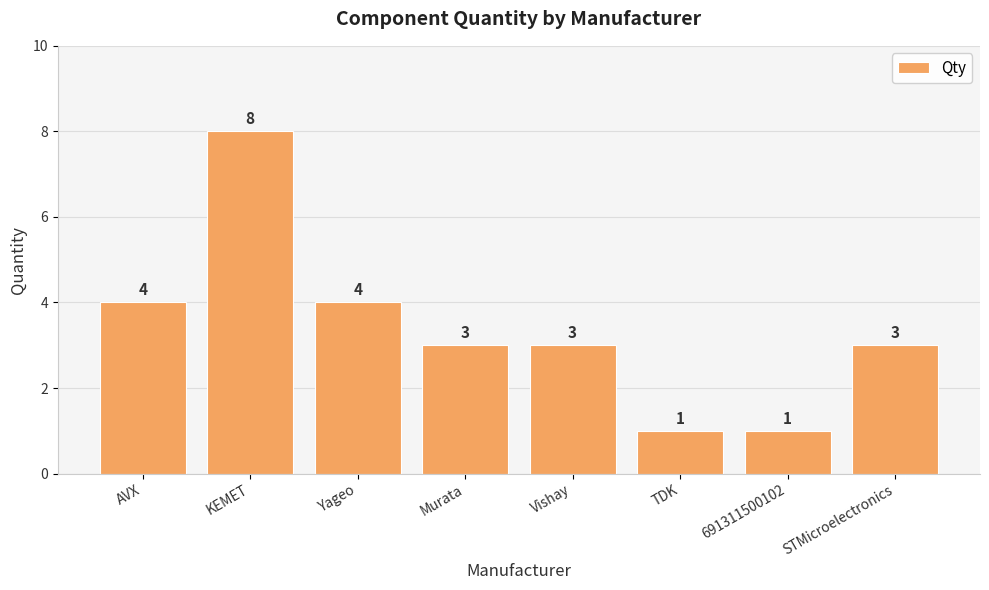

Is it true that the value at AVX is 4?

True